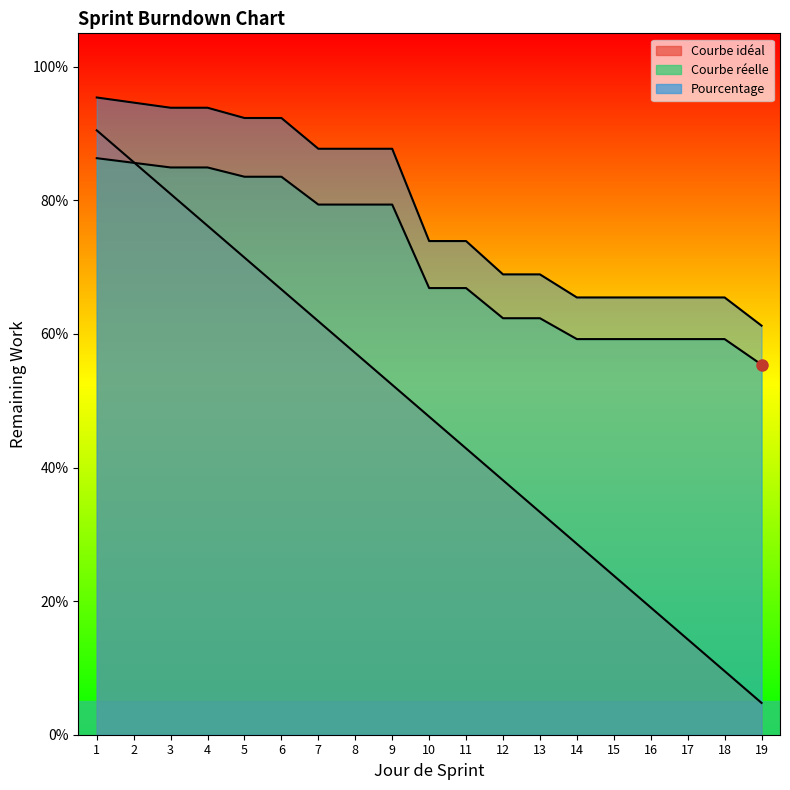

Reading left to right, transcribe all the data shown in this chart.

Courbe idéal: 0.9	0.9	0.8	0.8	0.7	0.7	0.6	0.6	0.5	0.5	0.4	0.4	0.3	0.3	0.2	0.2	0.1	0.1	0.0
Courbe réelle: 0.9	0.9	0.8	0.8	0.8	0.8	0.8	0.8	0.8	0.7	0.7	0.6	0.6	0.6	0.6	0.6	0.6	0.6	0.6
Pourcentage: 1.0	0.9	0.9	0.9	0.9	0.9	0.9	0.9	0.9	0.7	0.7	0.7	0.7	0.7	0.7	0.7	0.7	0.7	0.6